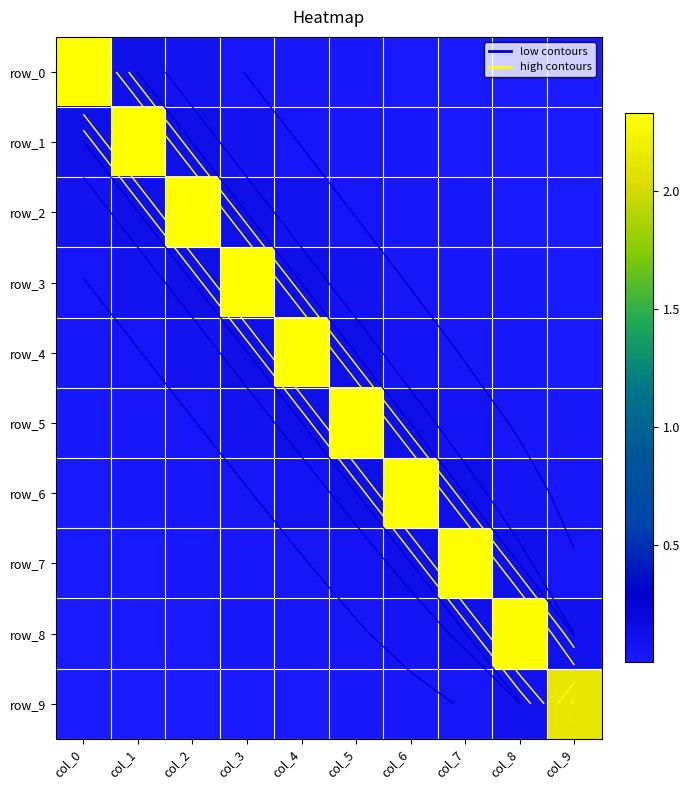

Between col_7 and col_9, which series saw the biggest shift?

row_7